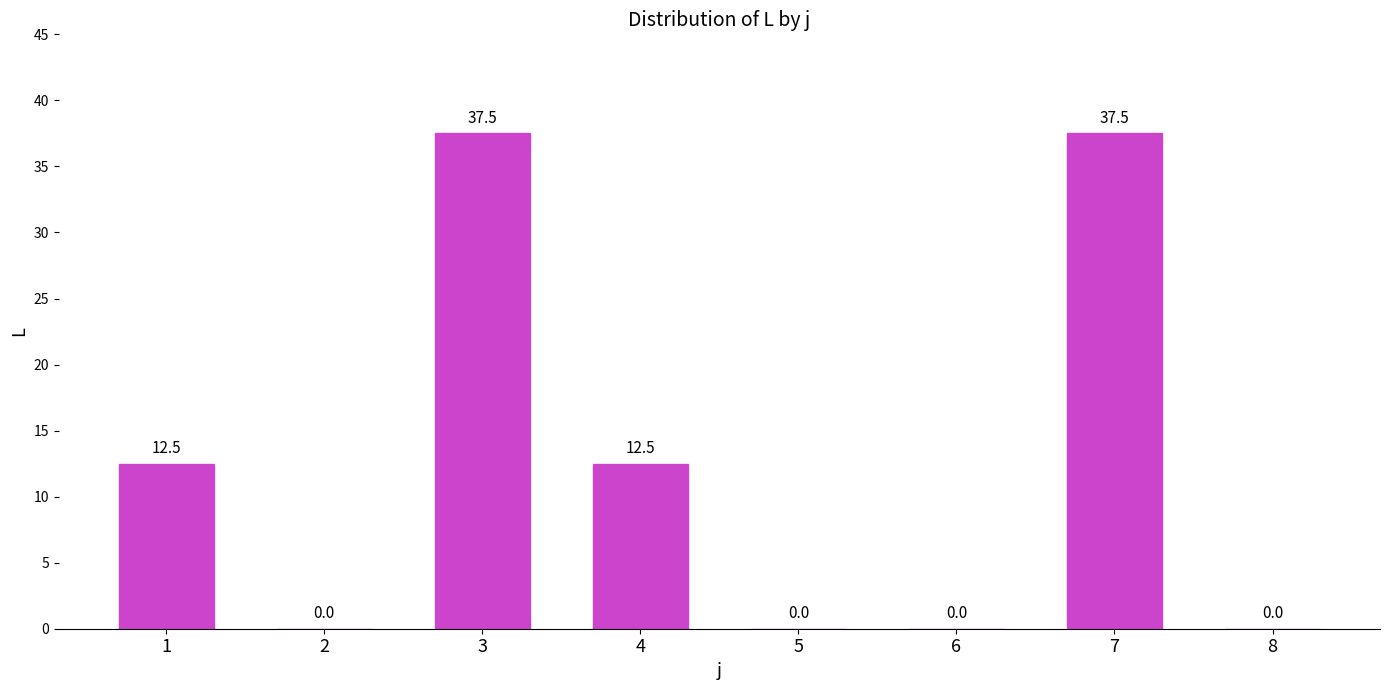

Between 5 and 1, which is larger?

1